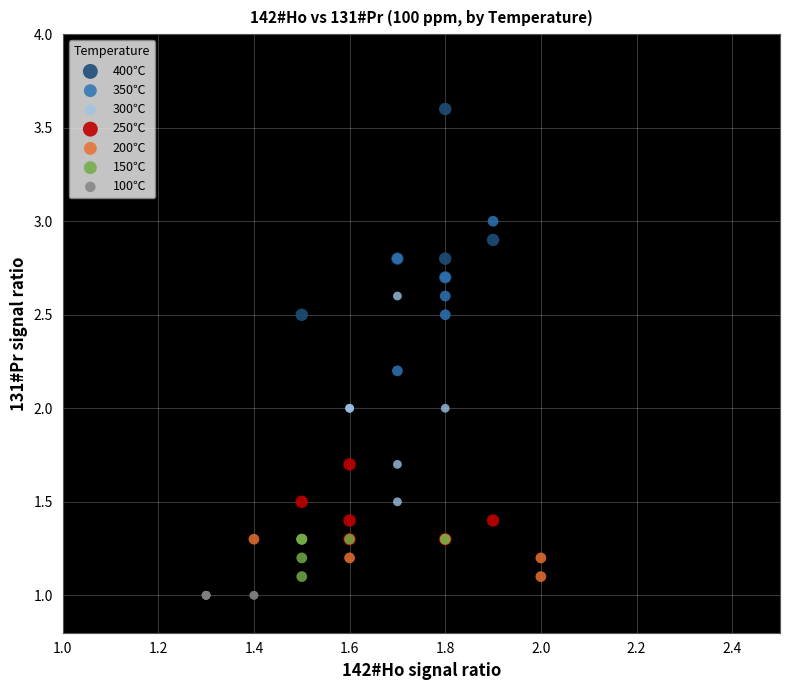

Which series contains the highest Y value?

400℃